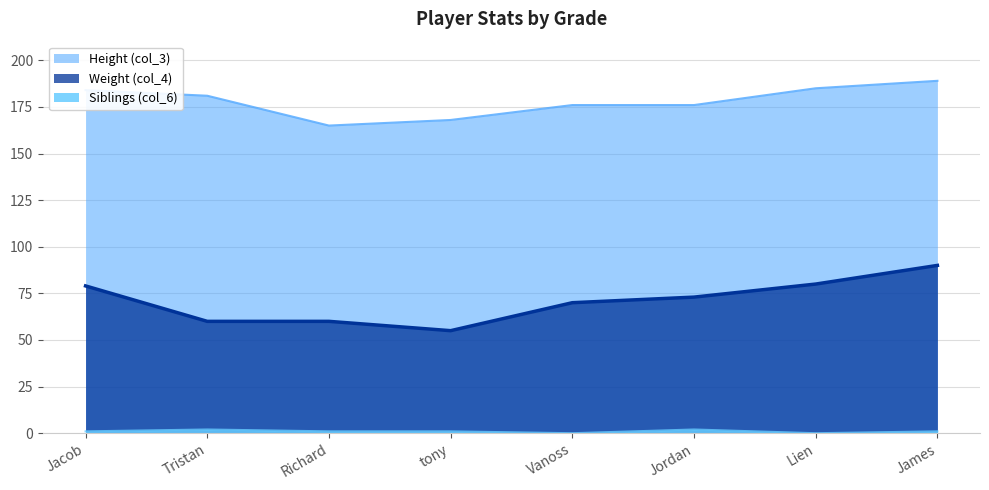

What is the difference between the Weight (col_4) values at Jordan and tony?

18